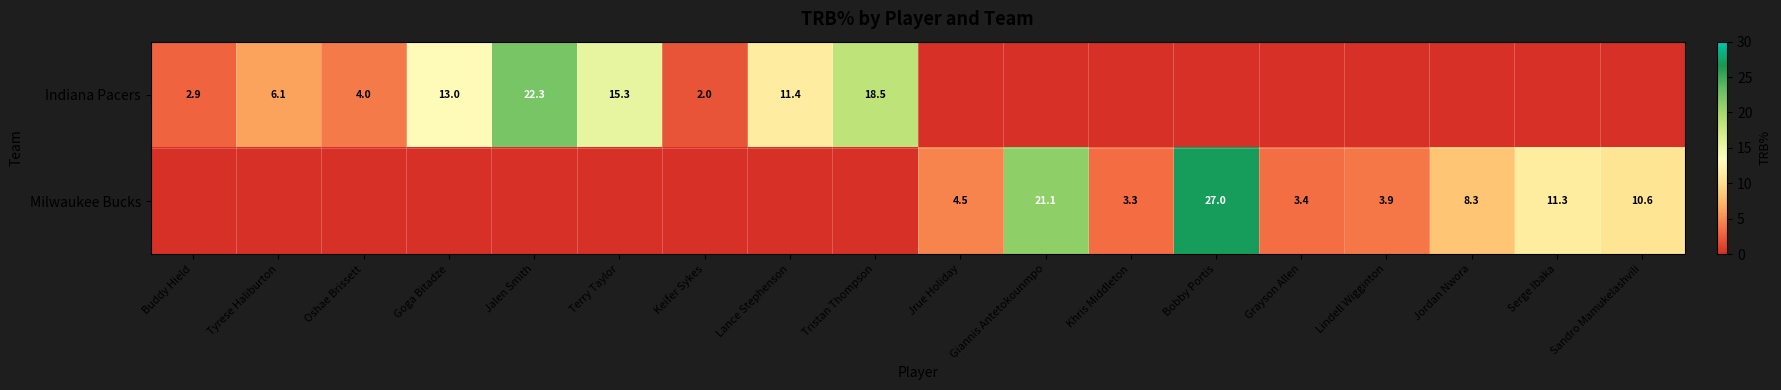

Is it true that Milwaukee Bucks equals 15.1 at Bobby Portis?

False